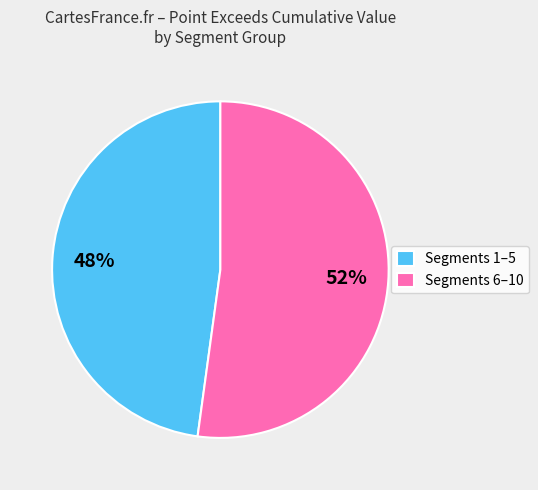

Is there a majority slice in this chart?

Yes